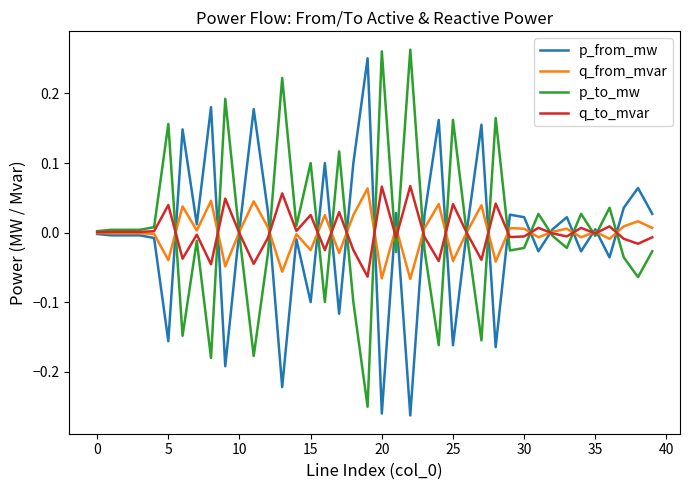

True or false: p_from_mw and q_from_mvar intersect in this chart.

True